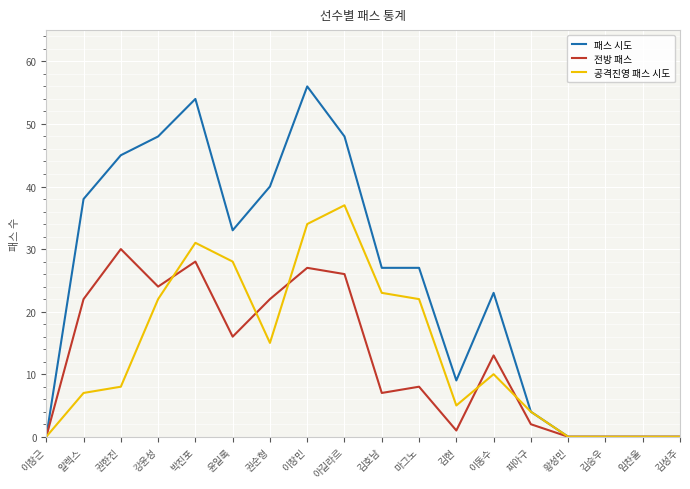

Does the chart have visible grid lines?

Yes